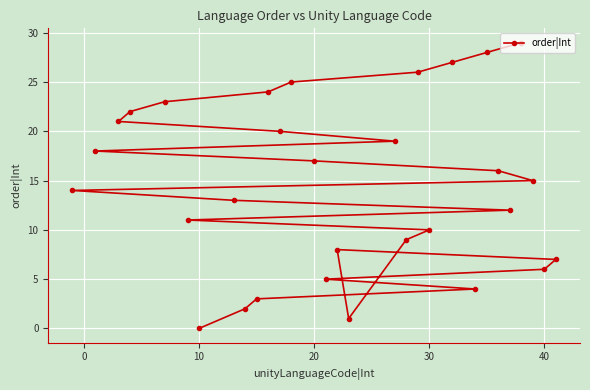

What is the greatest value displayed?

29